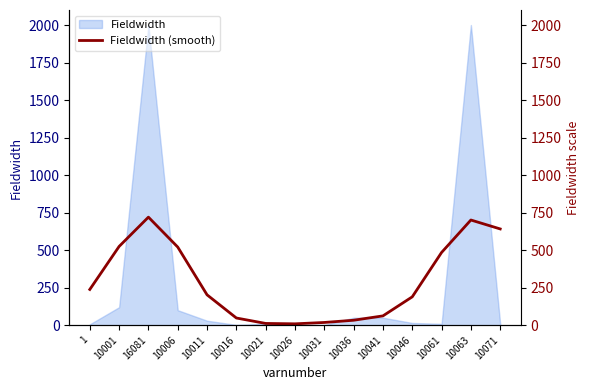

Where is the first local maximum?

16081